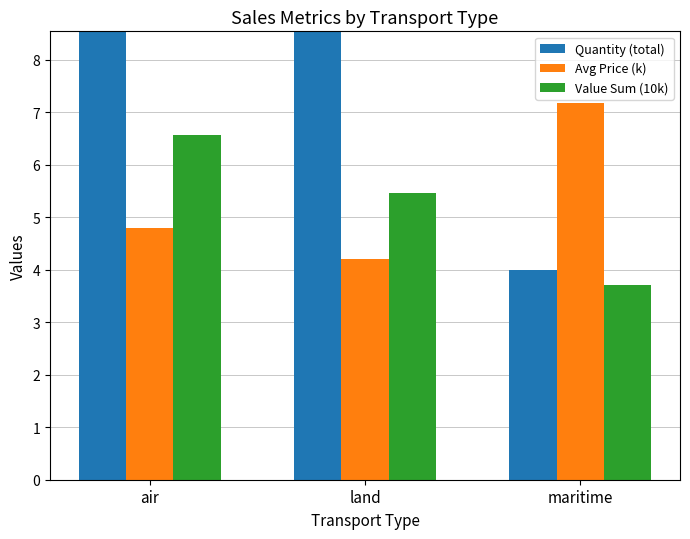

What is the sum of all Value Sum (10k) values?

15.7